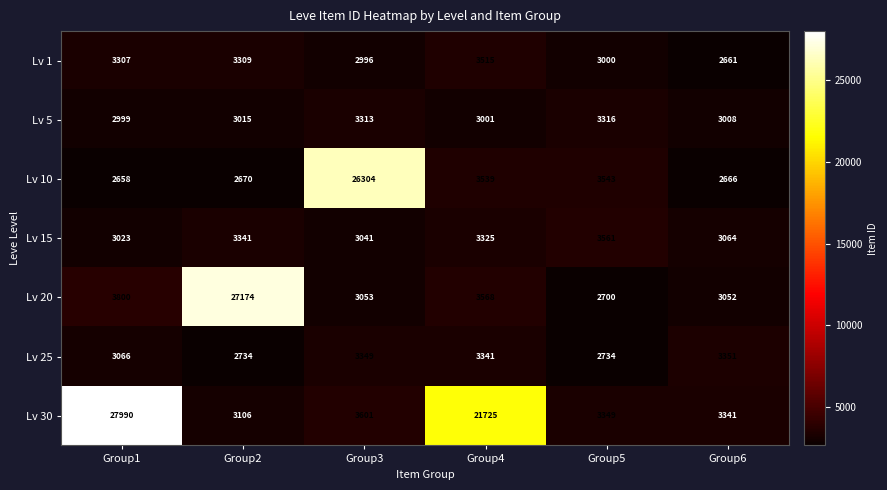

True or false: Lv 15 has a value of 3064 at Group6.

True